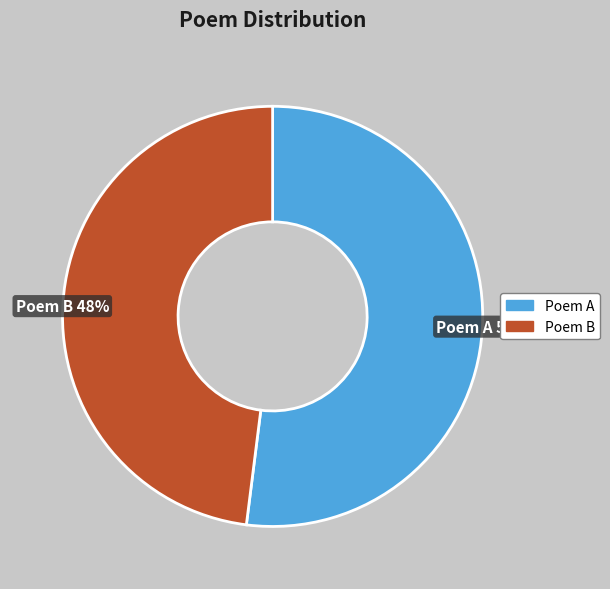

Is it true that Poem A is 52% of the pie?

True